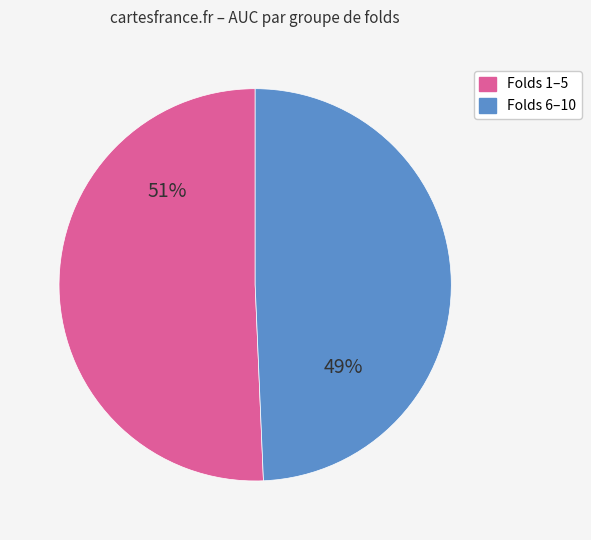

Does any single category account for the majority?

Yes